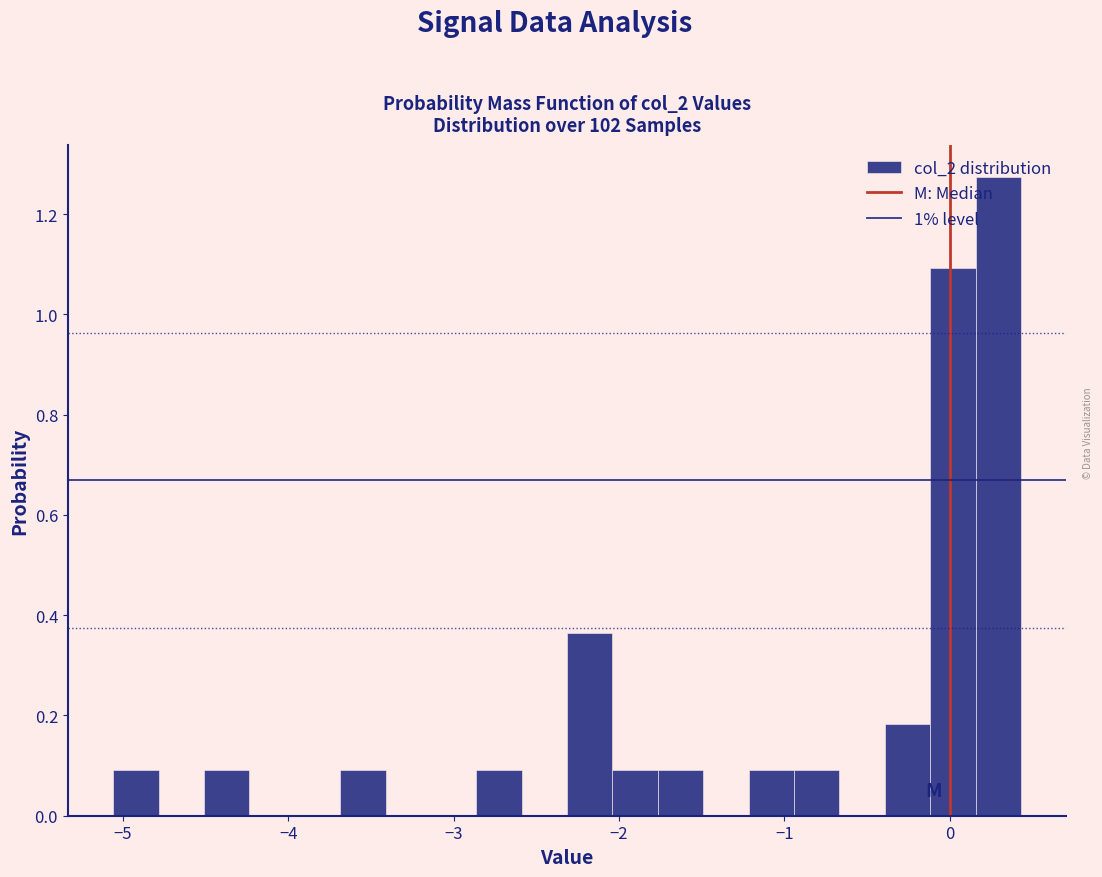

Read against the x-axis, roughly where is the centre of the tallest bar?

0.3